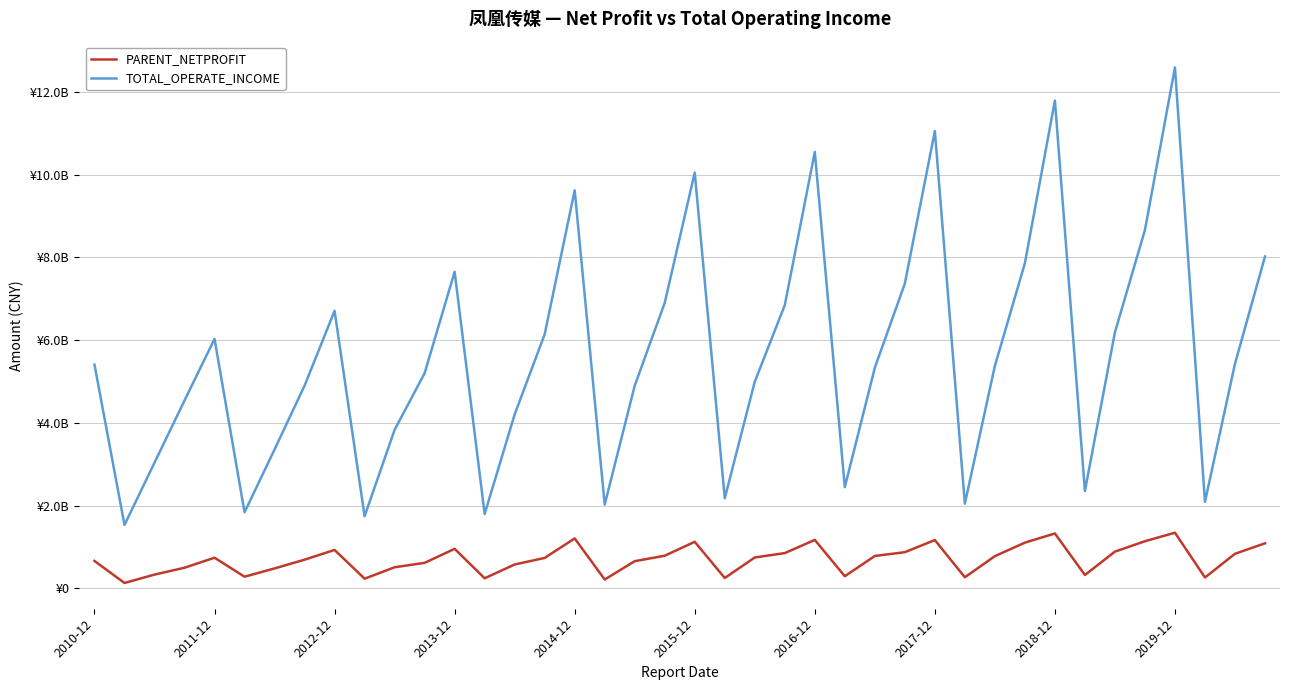

What is the difference between the maximum and second lowest values in the PARENT_NETPROFIT series?

1130438093.5